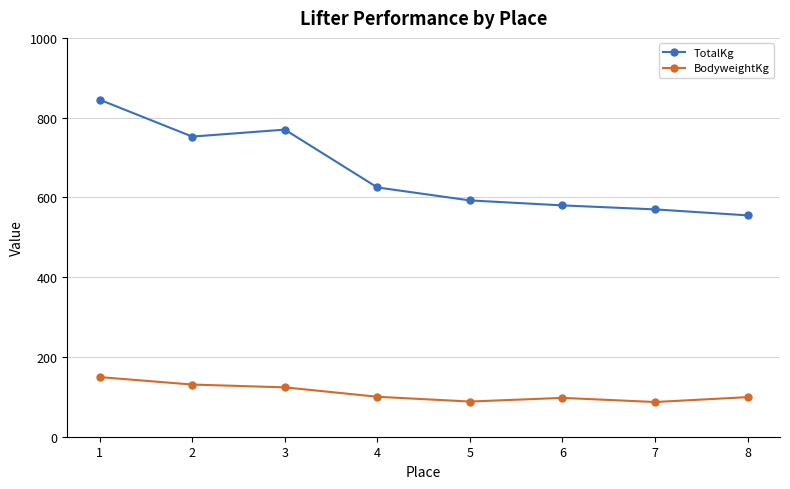

Which series has the widest spread of values?

TotalKg